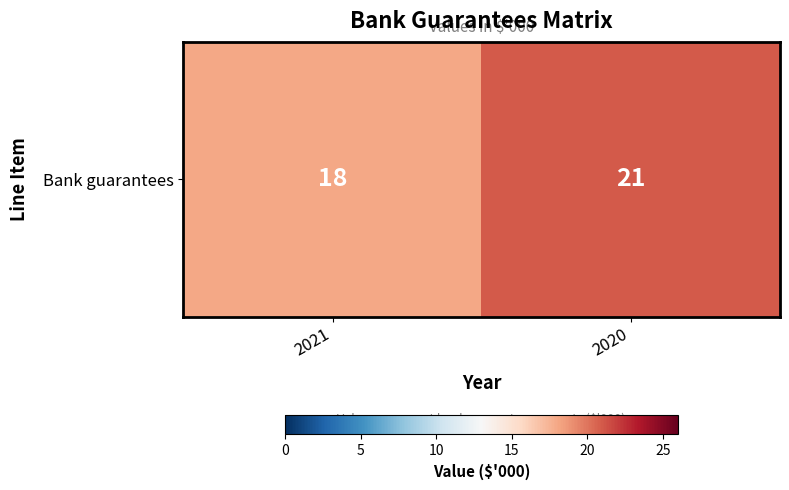

Reading left to right, what are all the values shown in this chart?

2021=18	2020=21